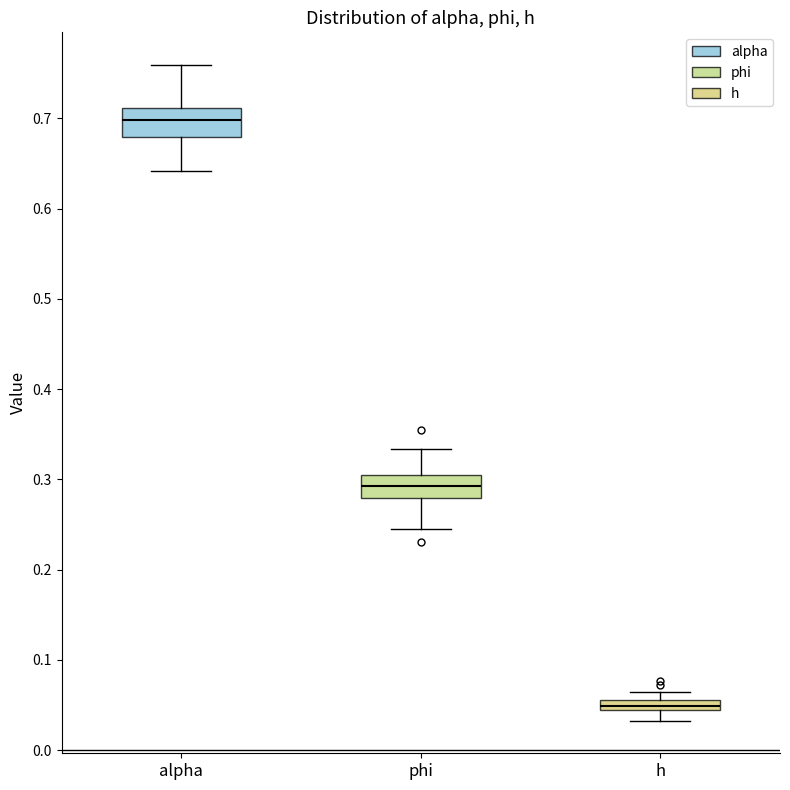

Which box has the lowest median line?

h